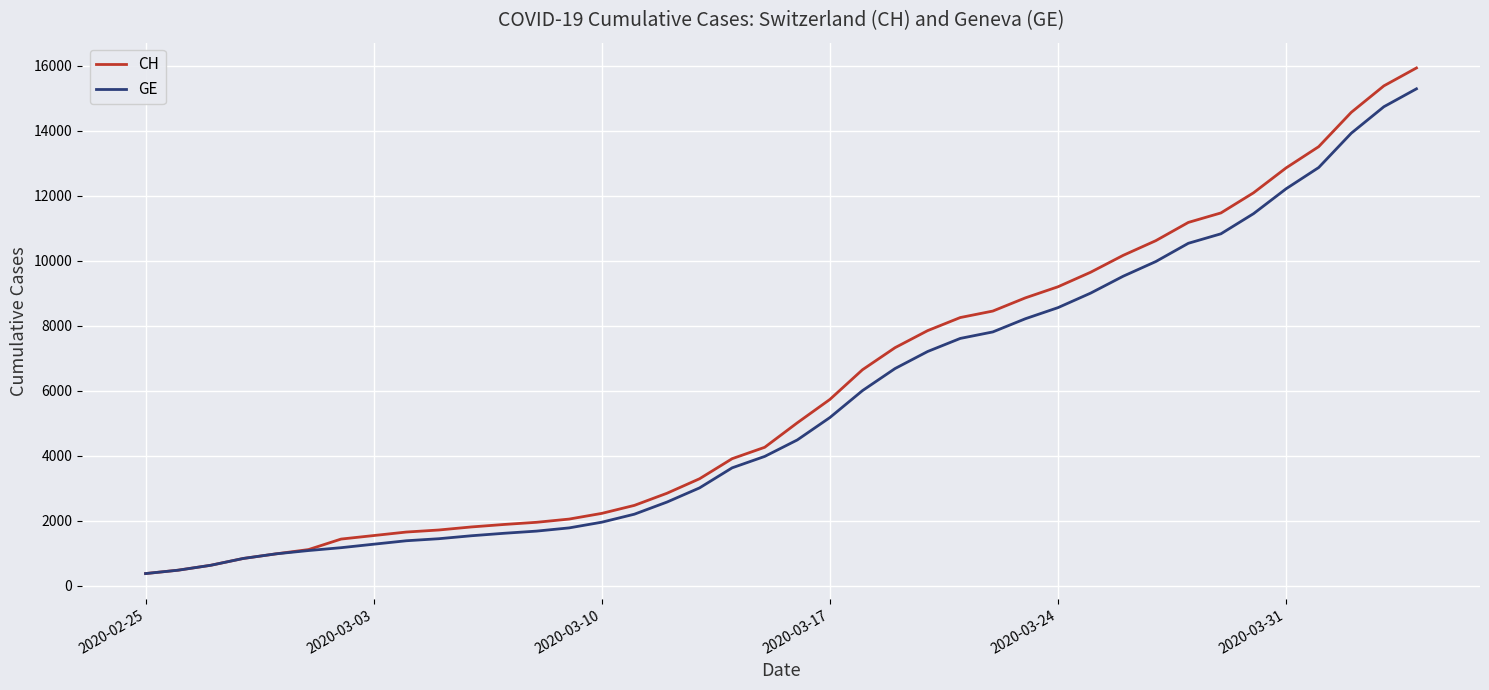

Which series has the largest range (max minus min)?

CH